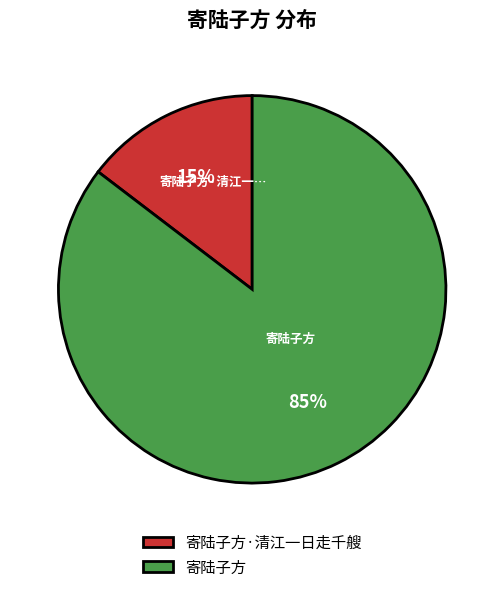

Rank the categories by value from lowest to highest.

寄陆子方·清江一日走千艘, 寄陆子方